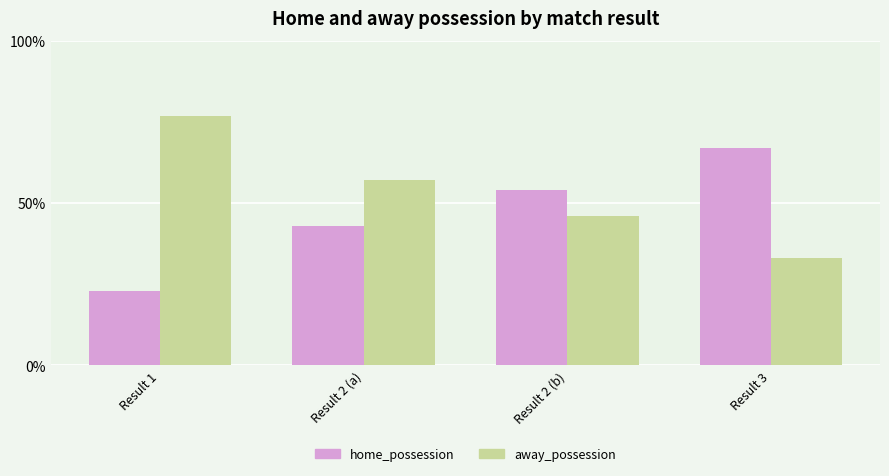

Is the value of home_possession at Result 2 (b) greater than the value of away_possession at Result 3?

Yes